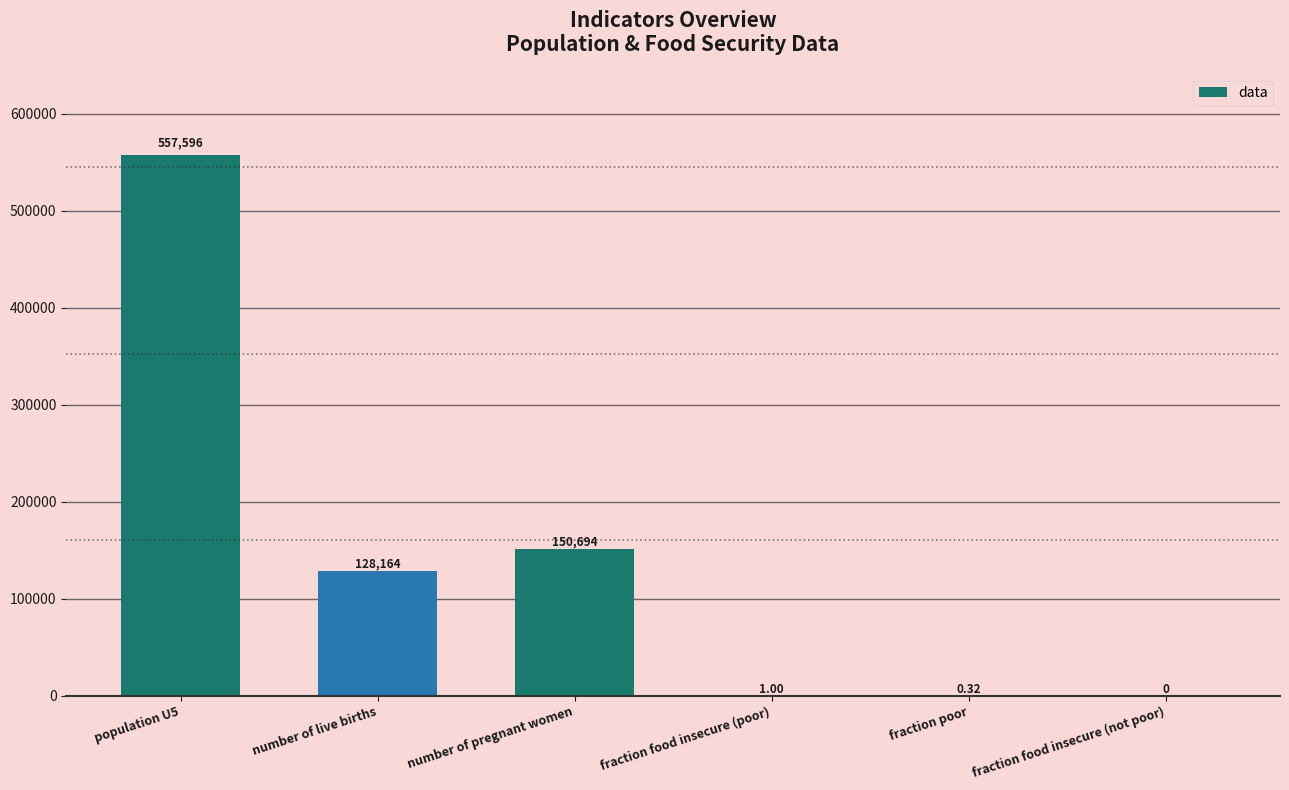

What is the change in value from population U5 to fraction food insecure (poor)?

-557595.4